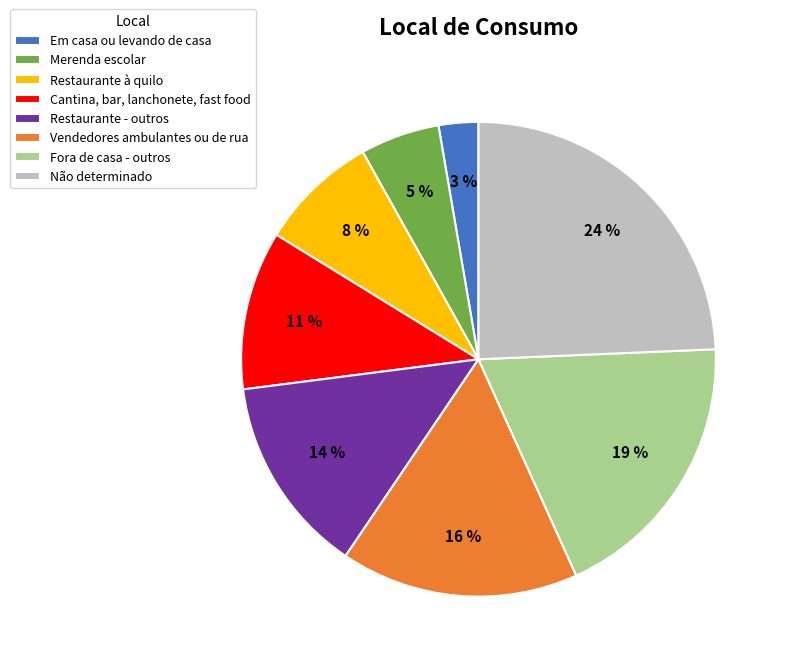

Rank the categories by value from lowest to highest.

Em casa ou levando de casa, Merenda escolar, Restaurante à quilo, Cantina, bar, lanchonete, fast food, Restaurante - outros, Vendedores ambulantes ou de rua, Fora de casa - outros, Não determinado